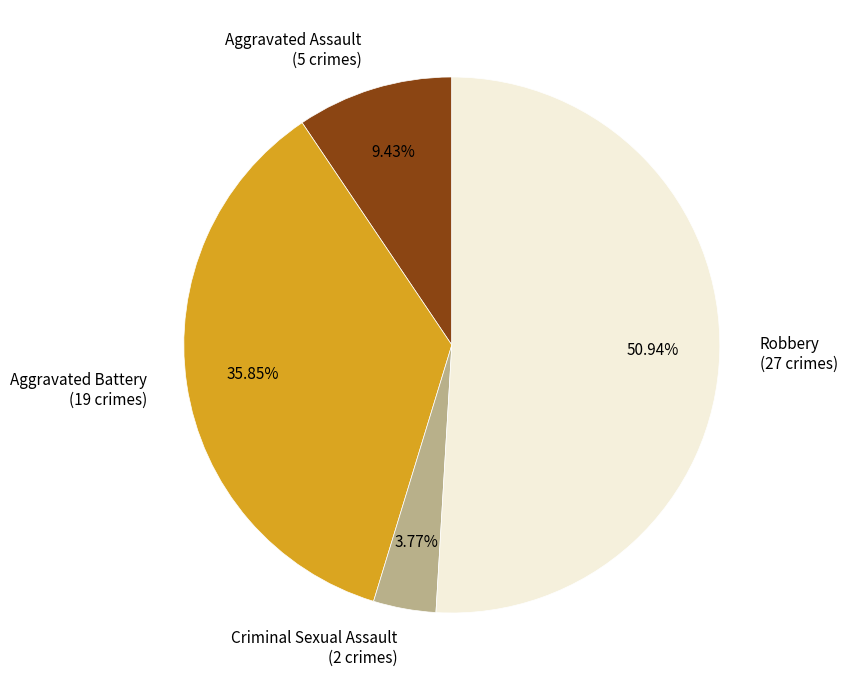

Which has a higher value, Aggravated Battery or Criminal Sexual Assault?

Aggravated Battery